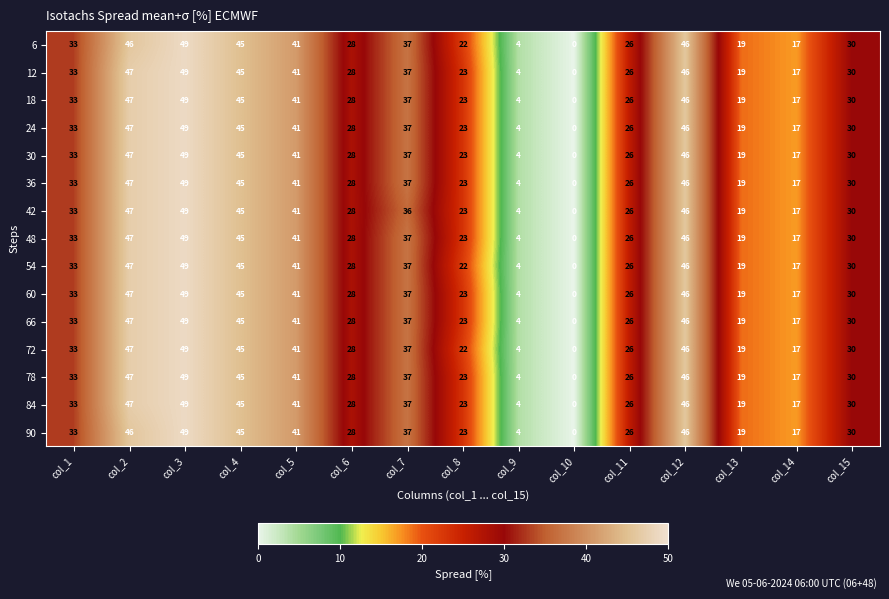

What is the difference between the second highest and second lowest values in the 18 series?

43